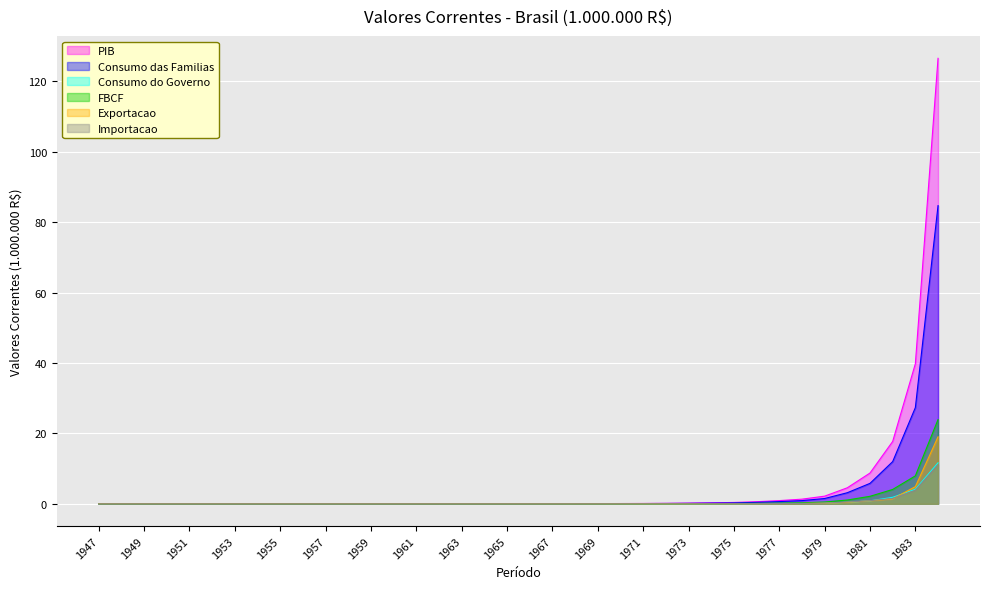

Which series changed the most between 1968 and 1977?

PIB